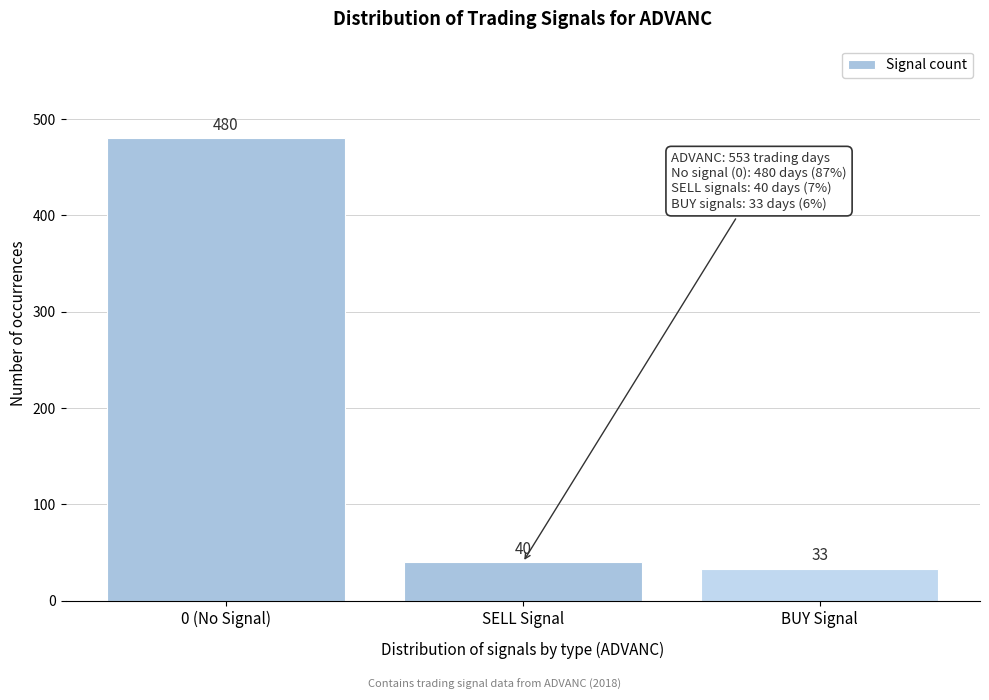

Reading left to right, transcribe all the data shown in this chart.

0 (No Signal)=480	SELL Signal=40	BUY Signal=33